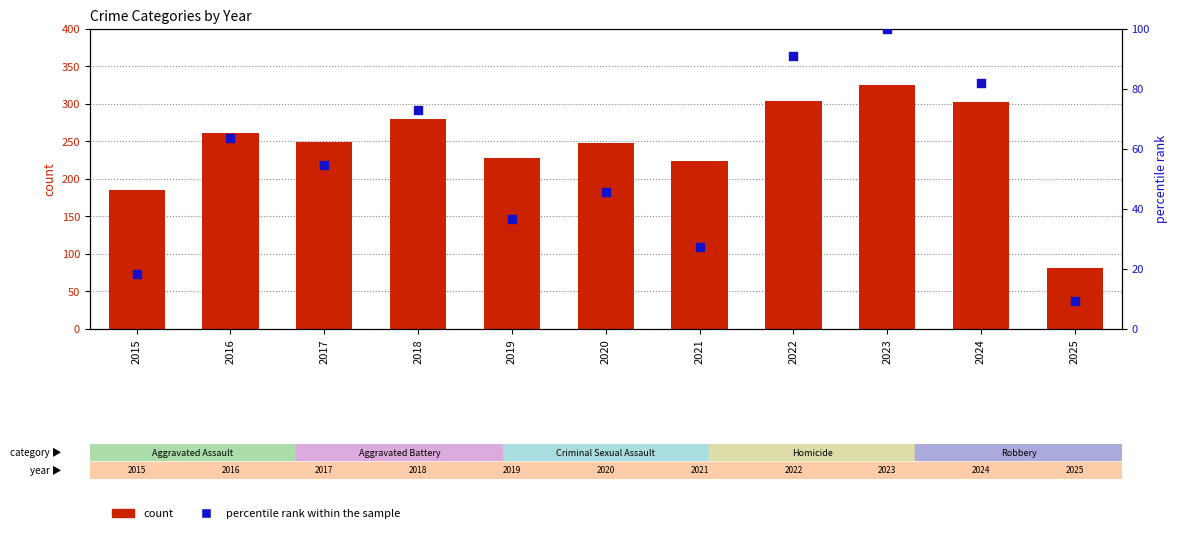

Which series contains the lowest Y value?

percentile rank within the sample